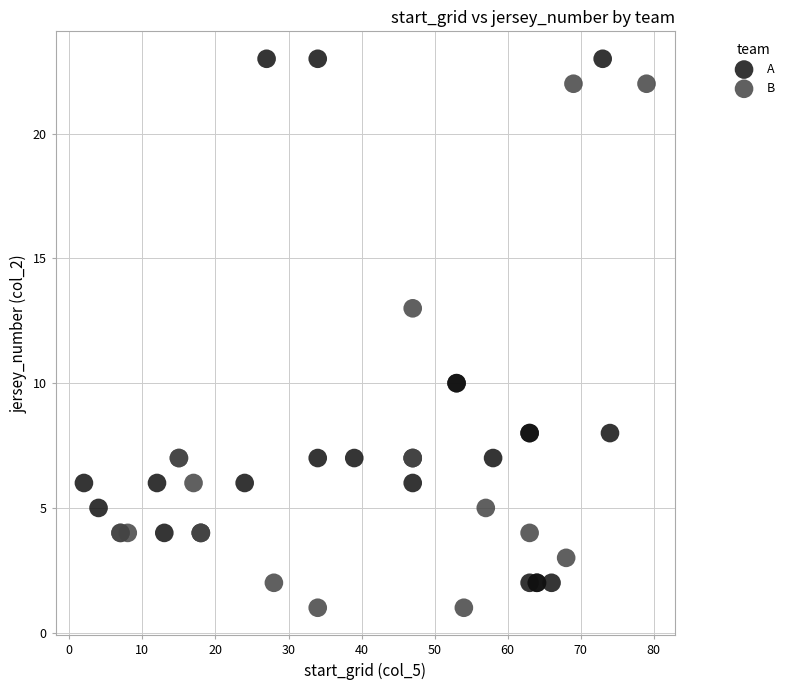

Which series reaches the minimum Y coordinate?

B